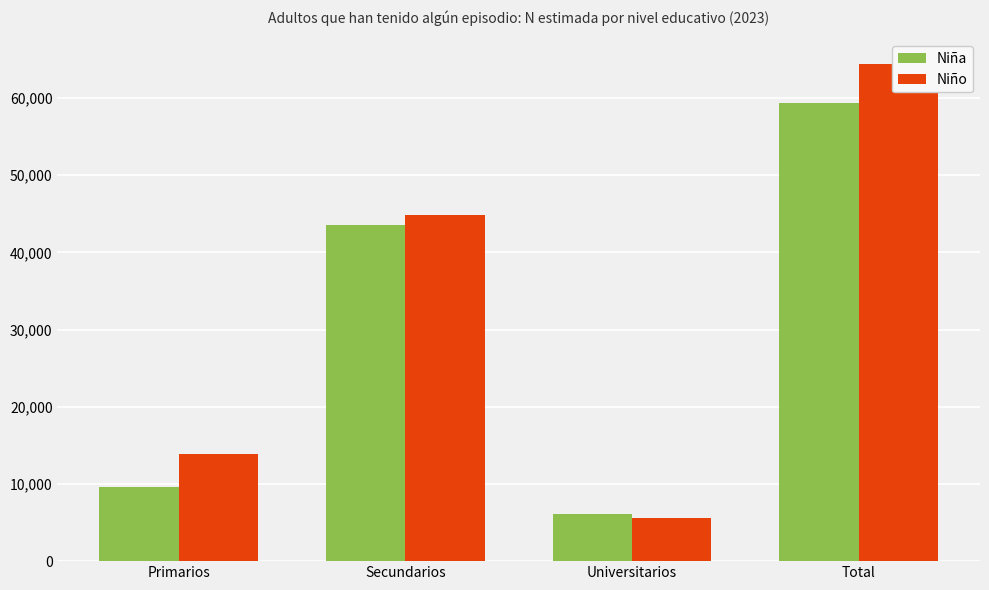

Reading left to right, extract all data points from this chart.

Niña: Primarios=9551	Secundarios=43589	Universitarios=6165	Total=59305
Niño: Primarios=13907	Secundarios=44848	Universitarios=5616	Total=64371